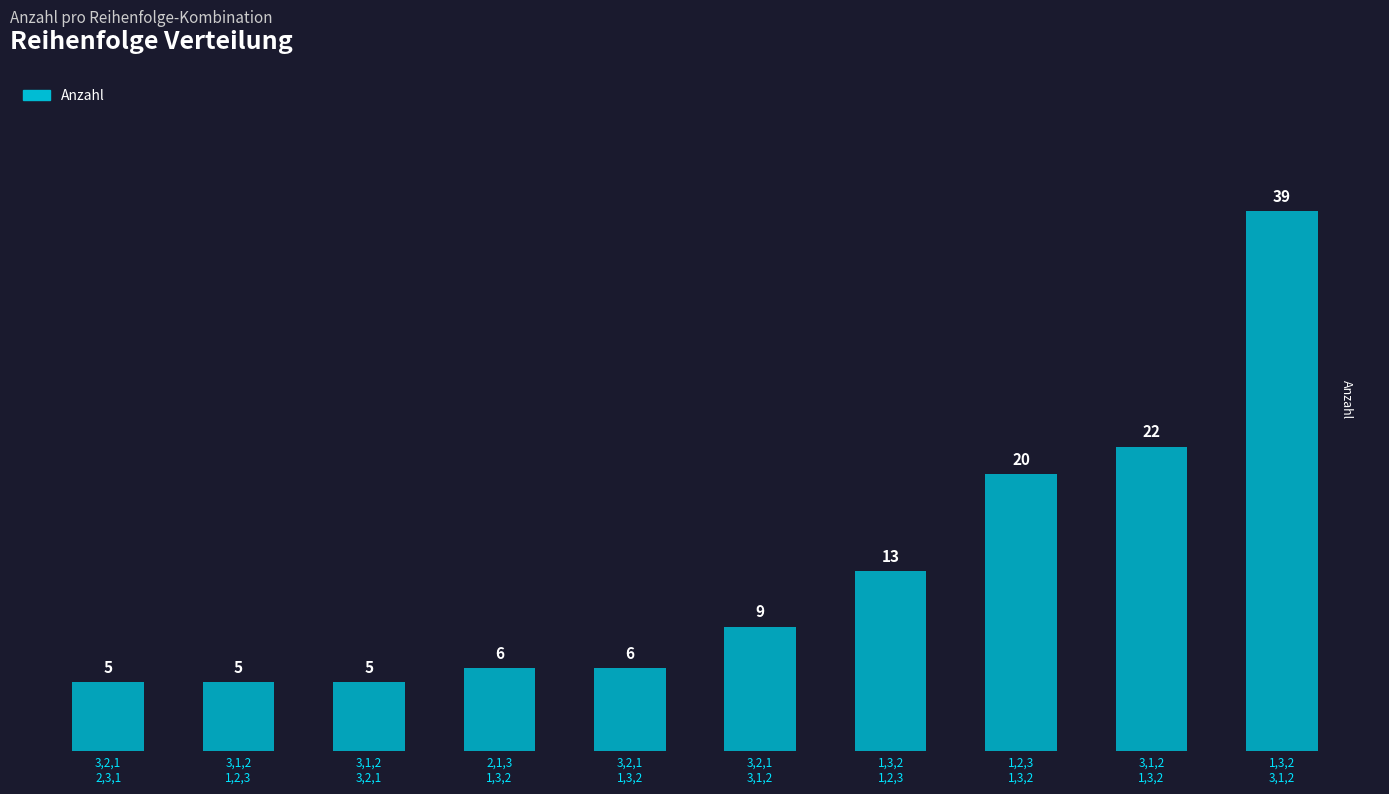

How many series are shown in this chart?

1